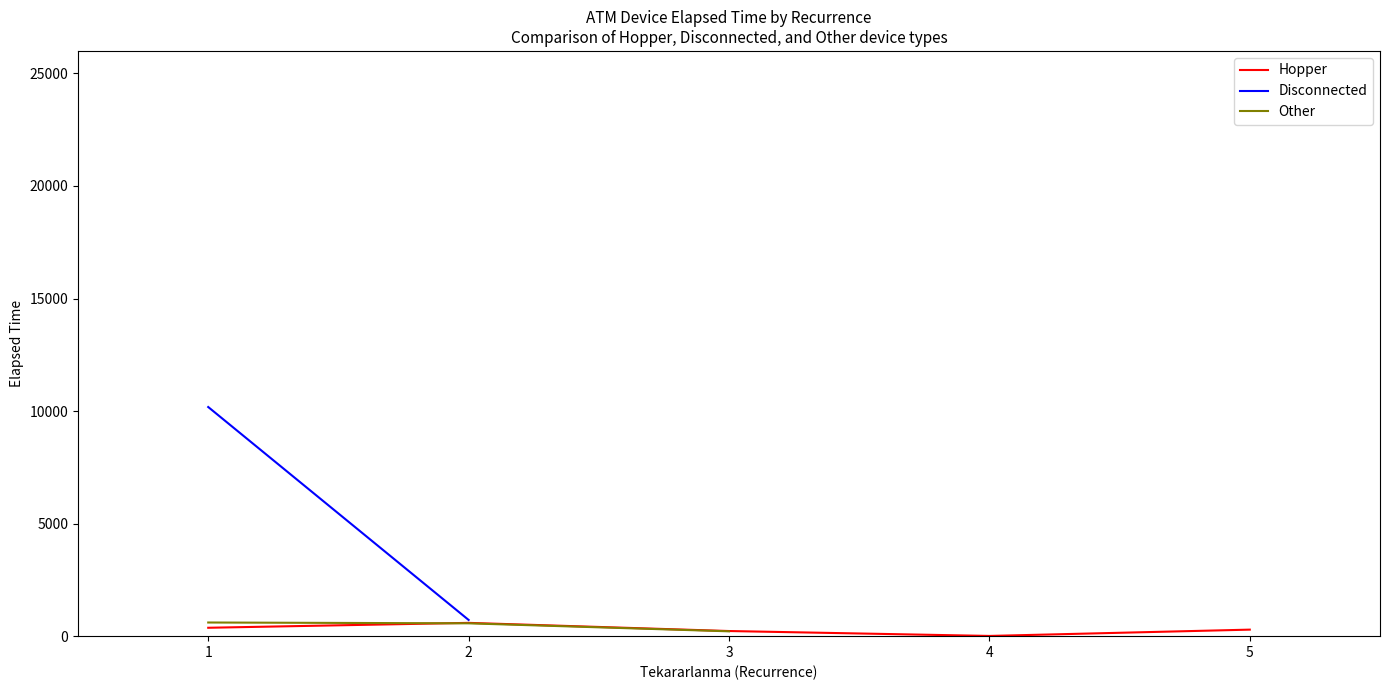

What is the value of the Hopper point at the 2nd from the left?

590.7